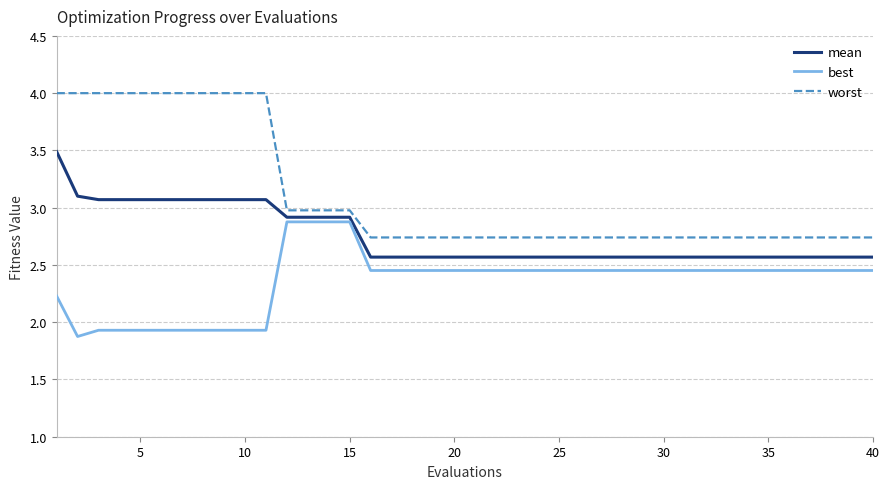

Which series has the widest spread of values?

worst